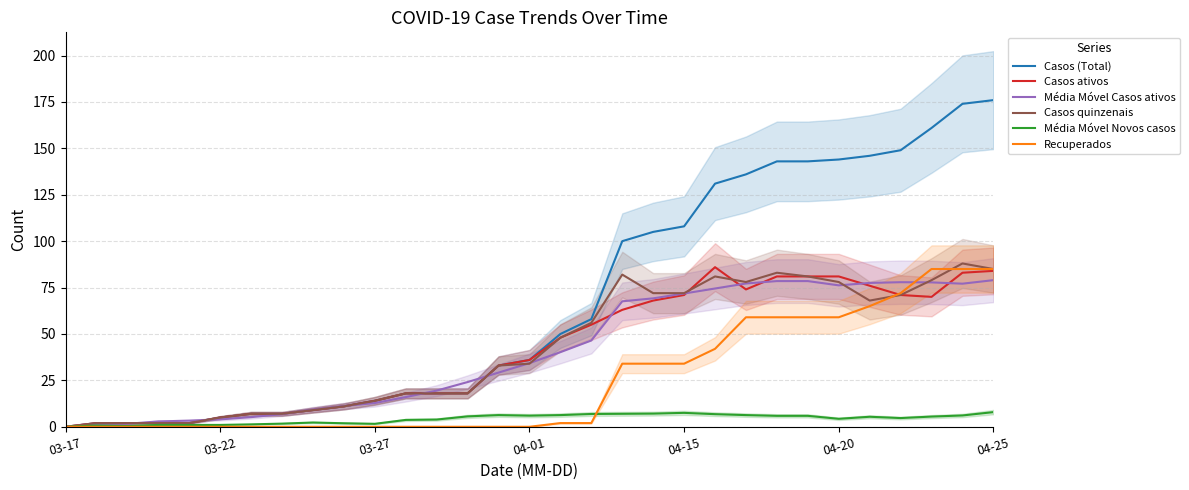

True or false: Casos ativos and Casos (Total) intersect in this chart.

False